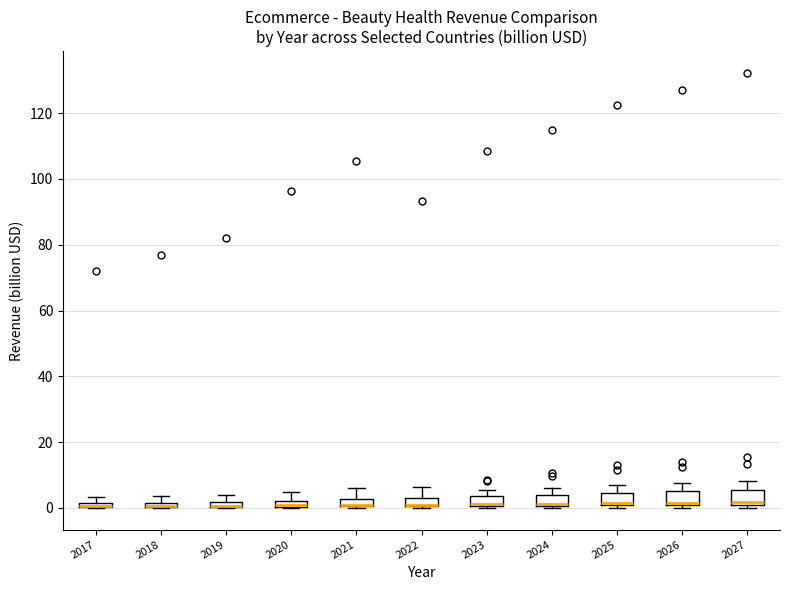

Where is the upper edge of the box at x = 2027 on the y-axis? The values are not printed on the chart, so give them approximately, as read against the axis.

6